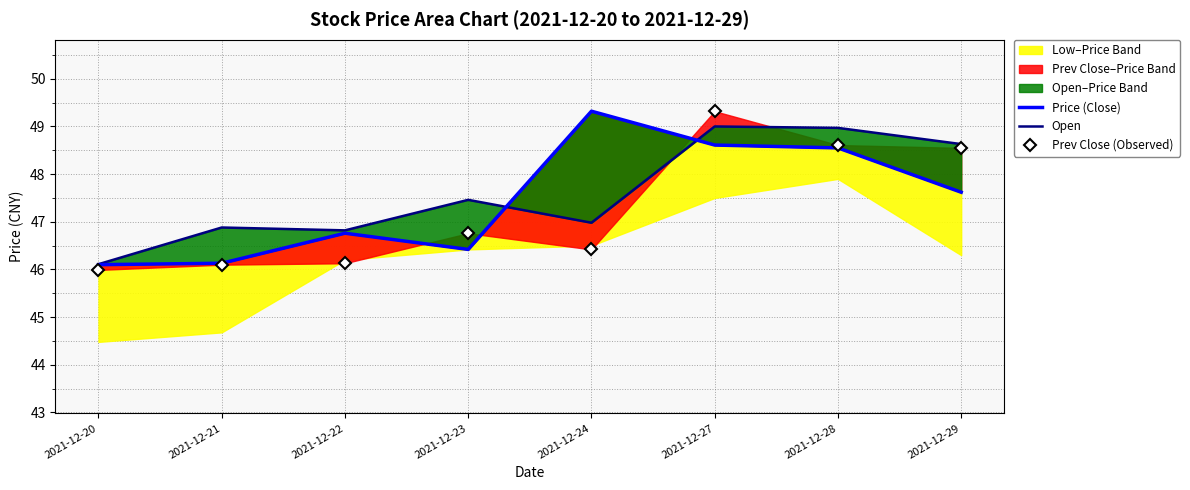

Which series ends up on top after the final intersection of Open and Price (Close)?

Open